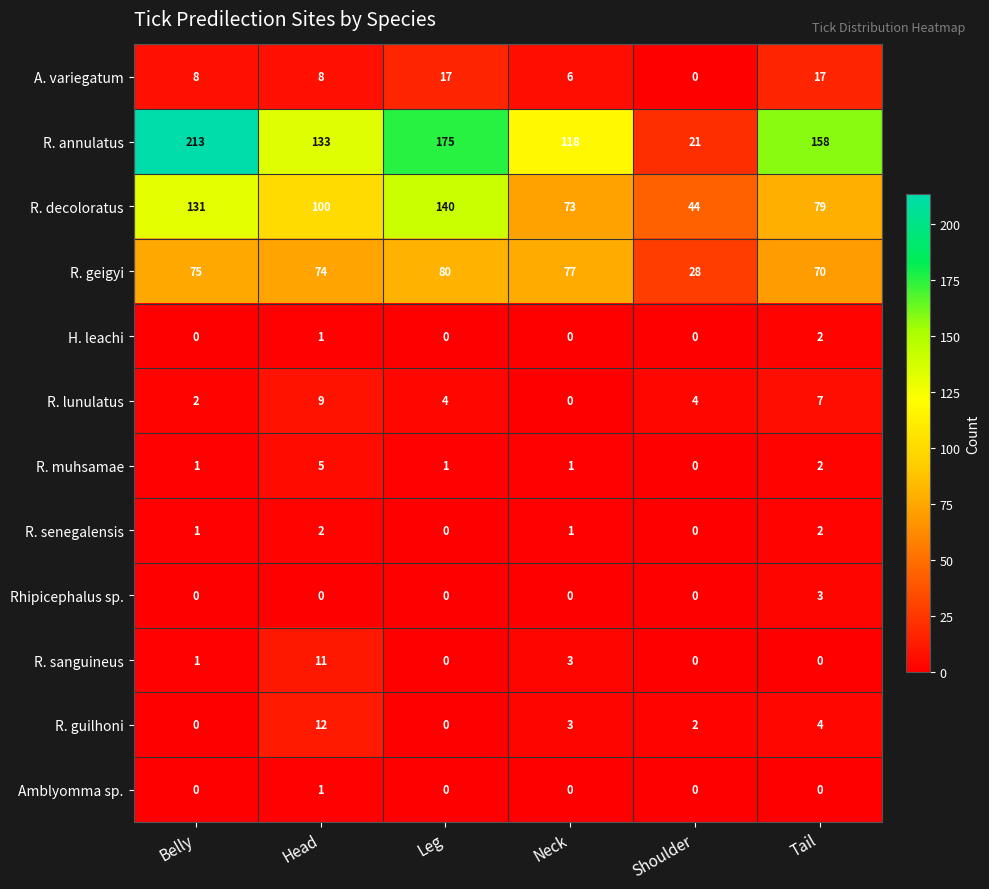

At which category is the sum across all series the highest?

Belly